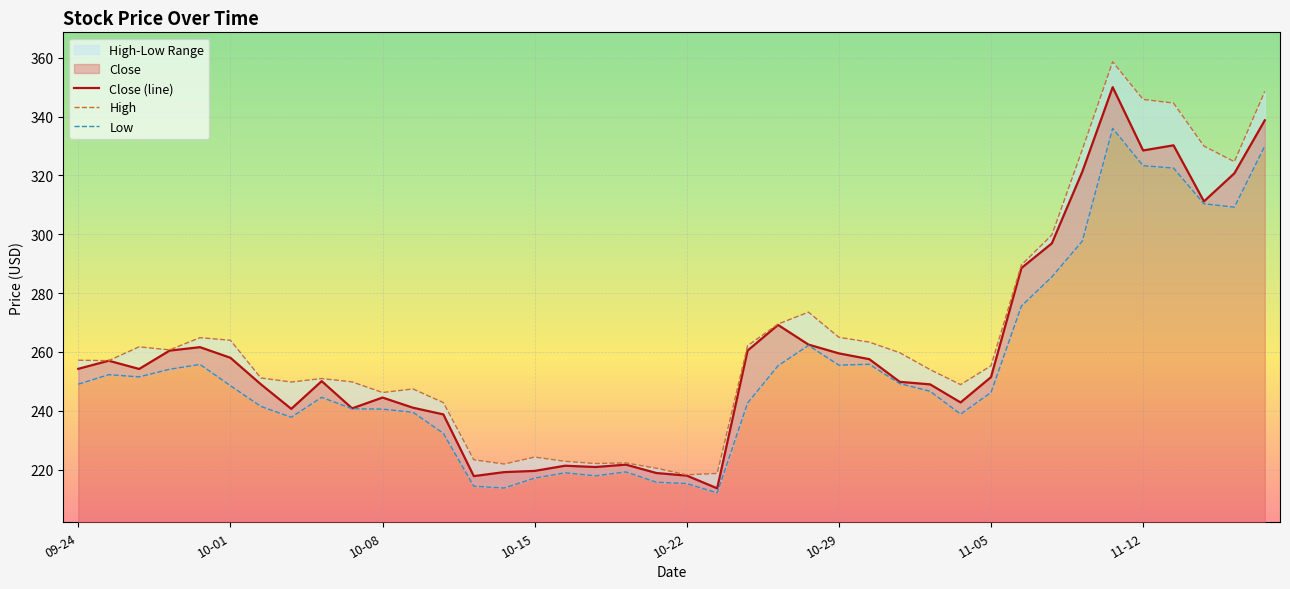

The value of Close (line) at 10-08 is 385.1. True or false?

False